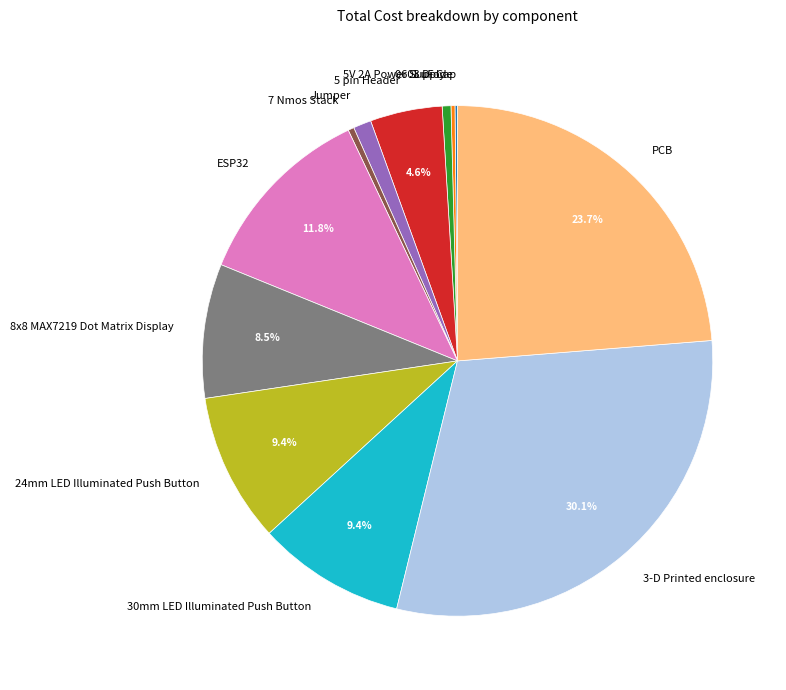

To the nearest percent, what is the average slice percentage?

8%